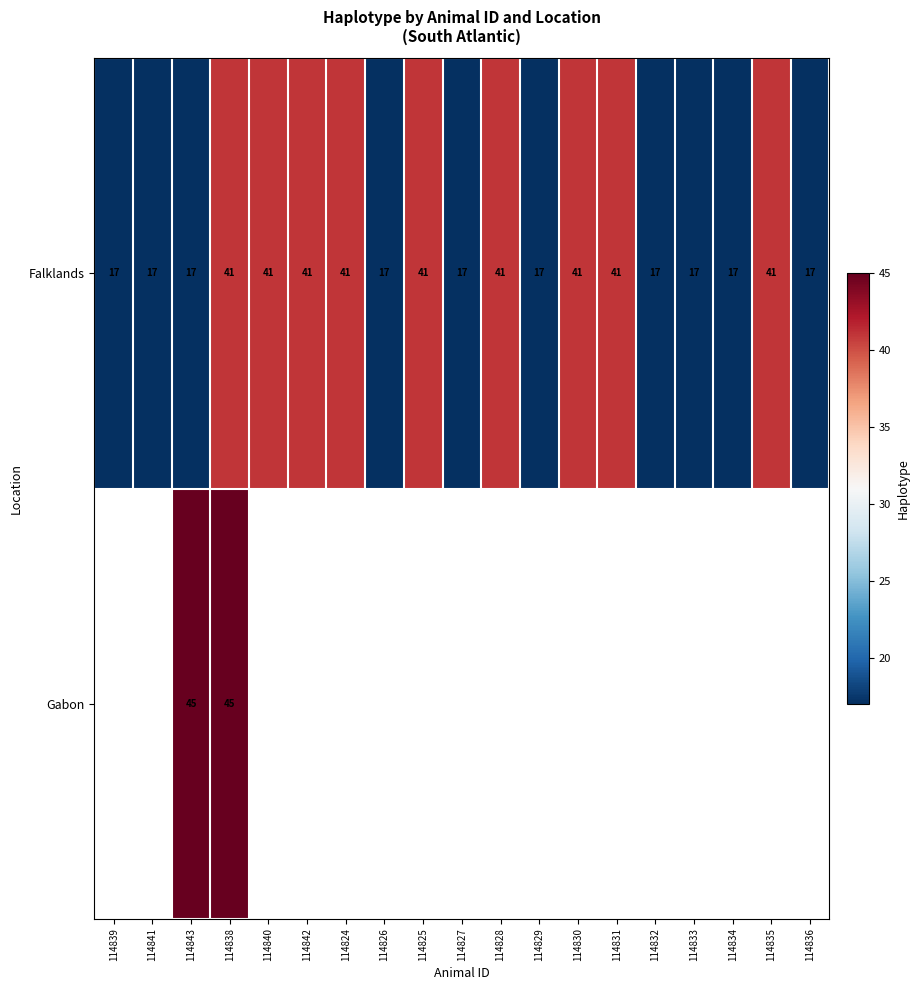

Is it true that Falklands equals 41 at 114842?

True